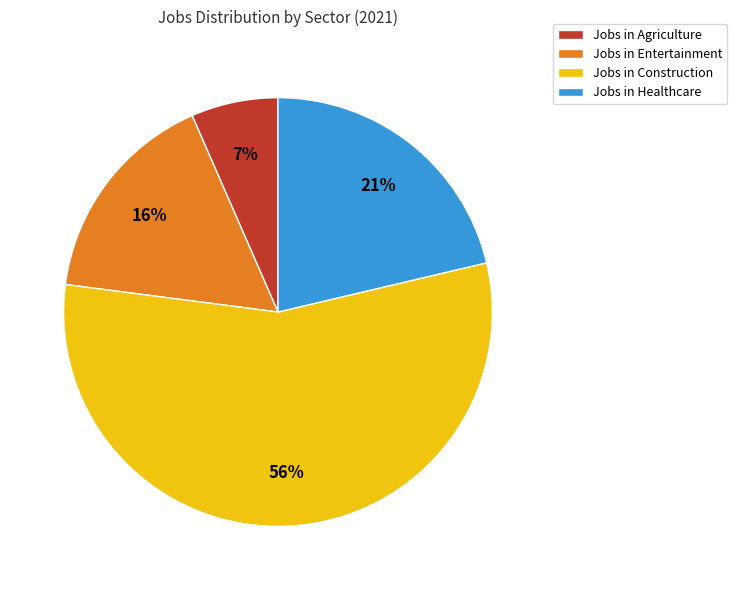

Does Jobs in Entertainment represent more than half of the total?

No